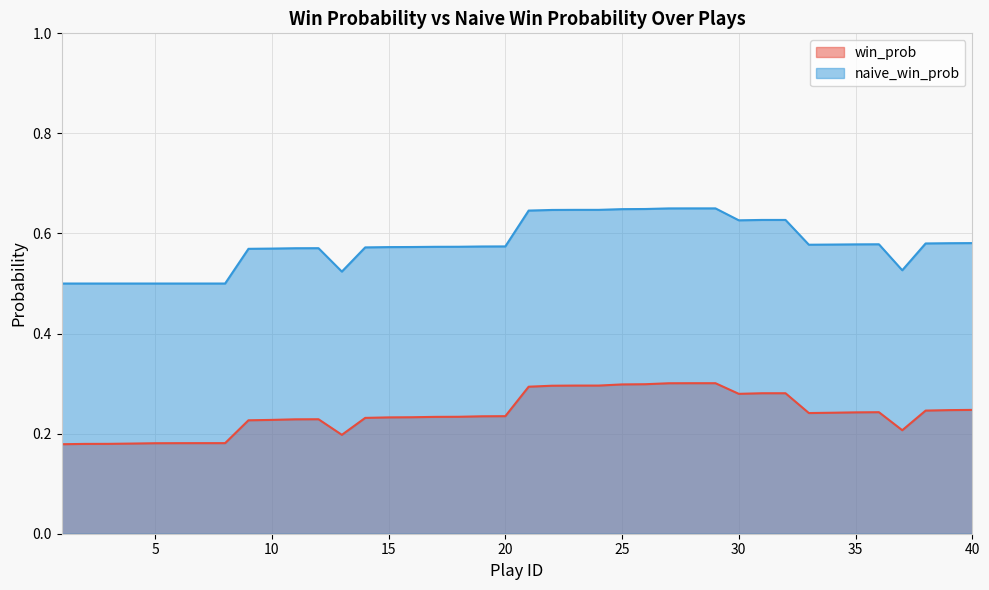

True or false: naive_win_prob and win_prob cross at least once.

False